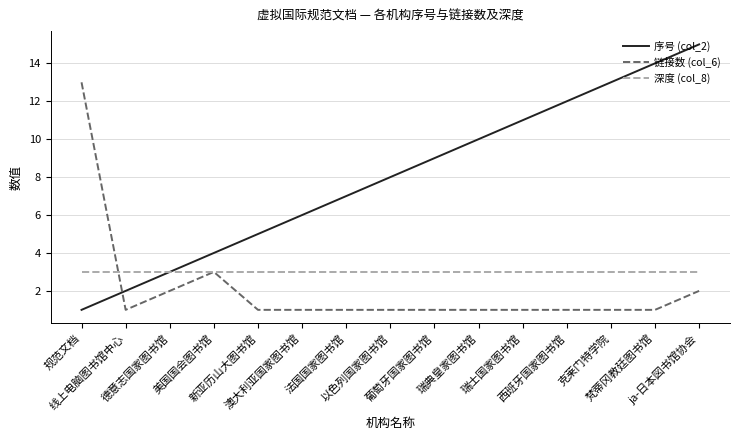

What position from the right is 新亚历山大图书馆?

11